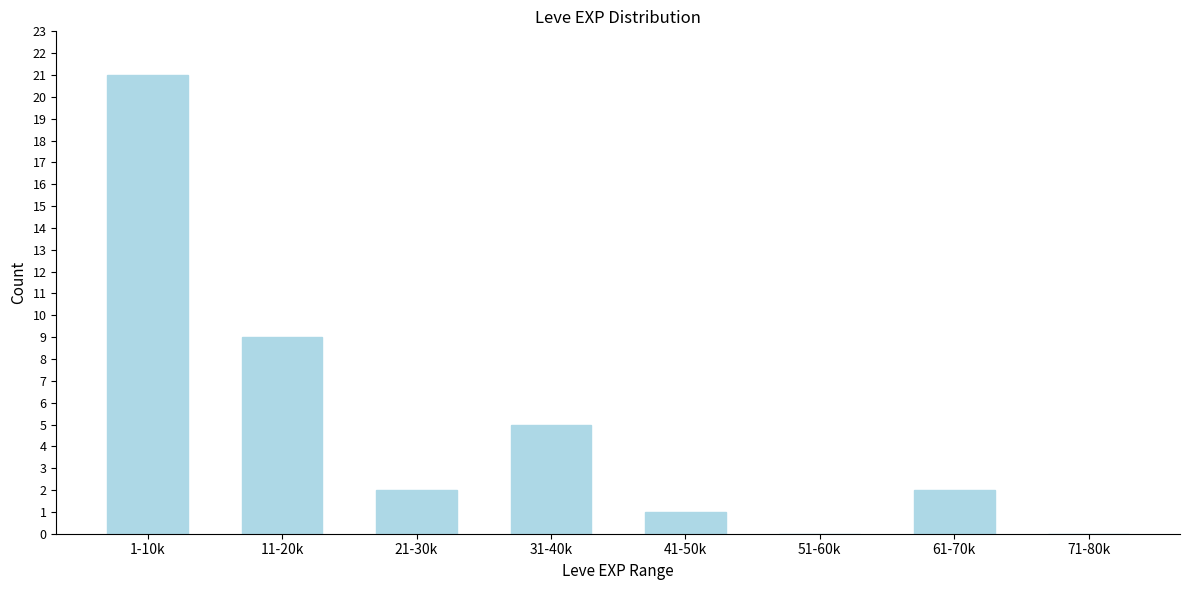

Reading left to right, list all the values displayed in this chart.

1-10k=21	11-20k=9	21-30k=2	31-40k=5	41-50k=1	51-60k=0	61-70k=2	71-80k=0